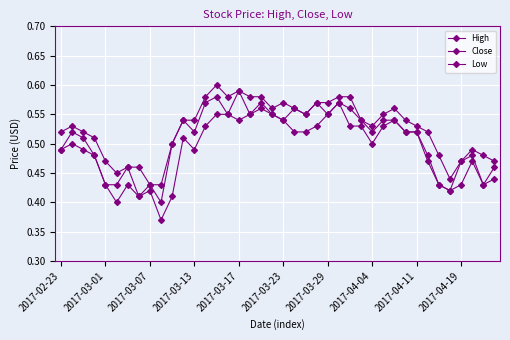

True or false: Low and High intersect in this chart.

False